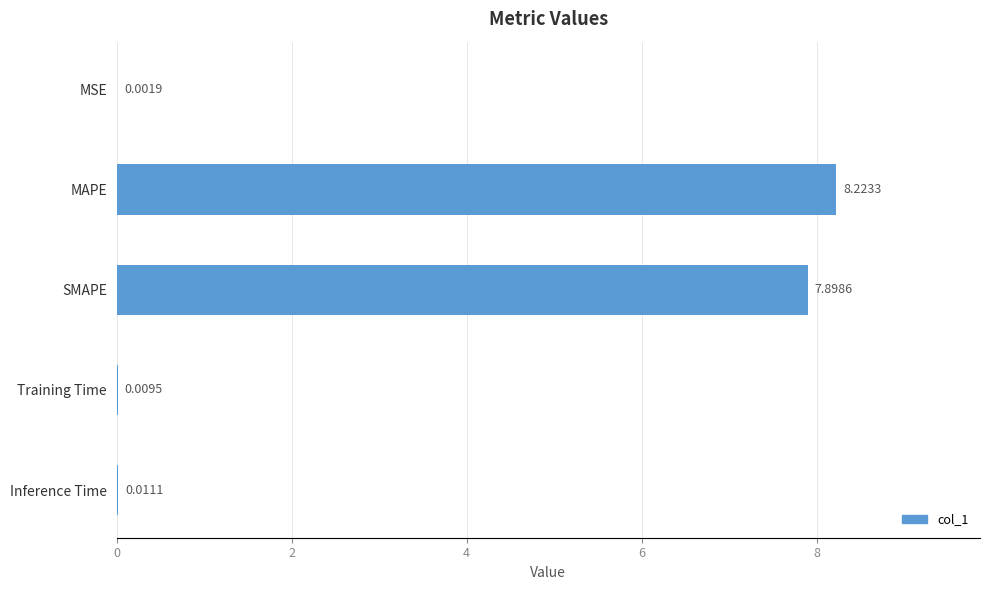

At which category does the chart reach its peak across all series?

MAPE